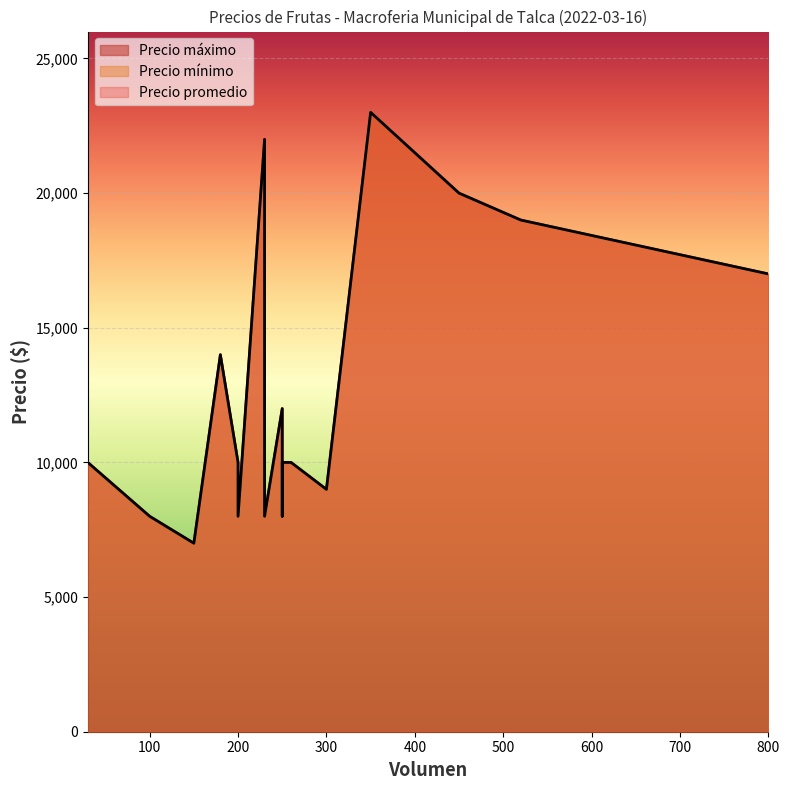

How many distinct data groups are displayed?

3